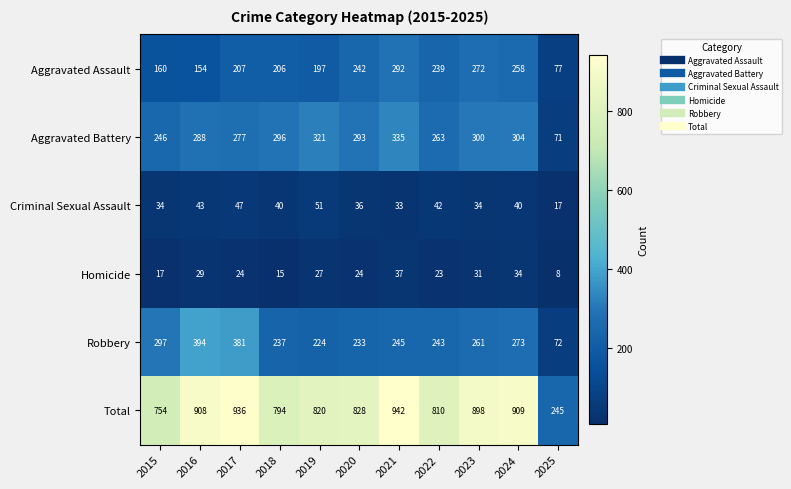

List the series in order of their peak value, highest first.

Total, Robbery, Aggravated Battery, Aggravated Assault, Criminal Sexual Assault, Homicide